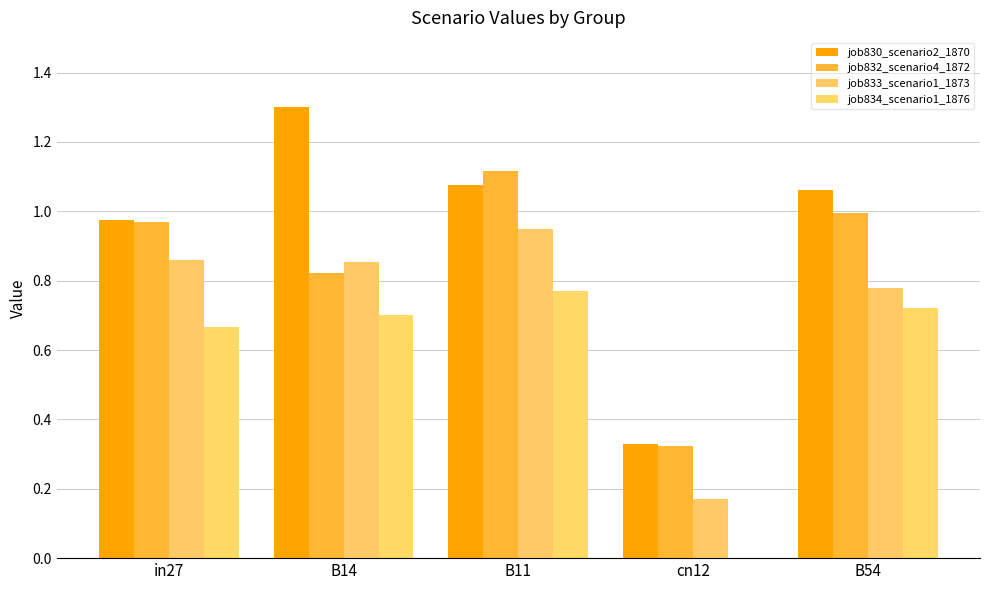

At how many categories does at least one series exceed 0?

5